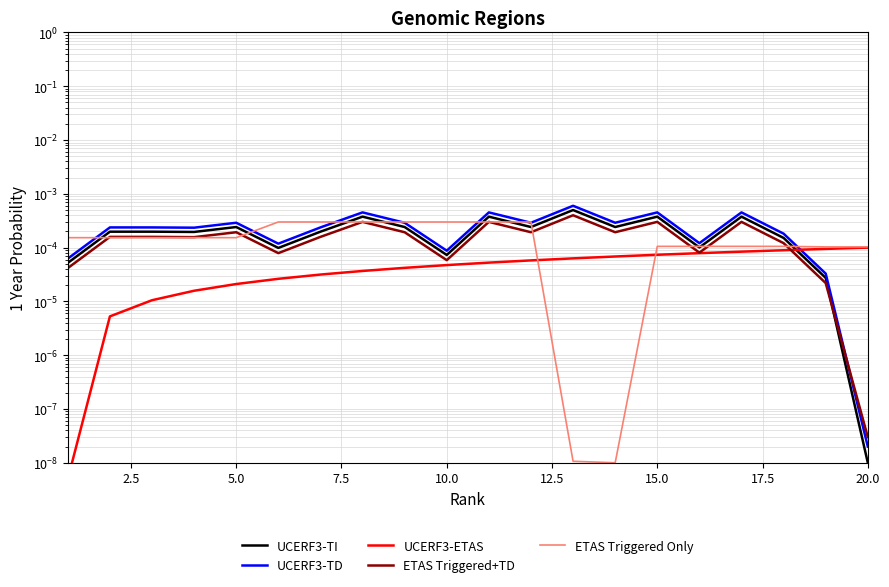

The value of UCERF3-ETAS at 18 is 0.0. True or false?

False